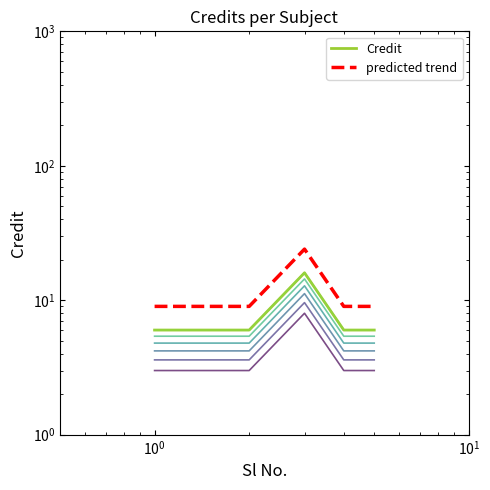

True or false: Credit and predicted trend cross at least once.

False